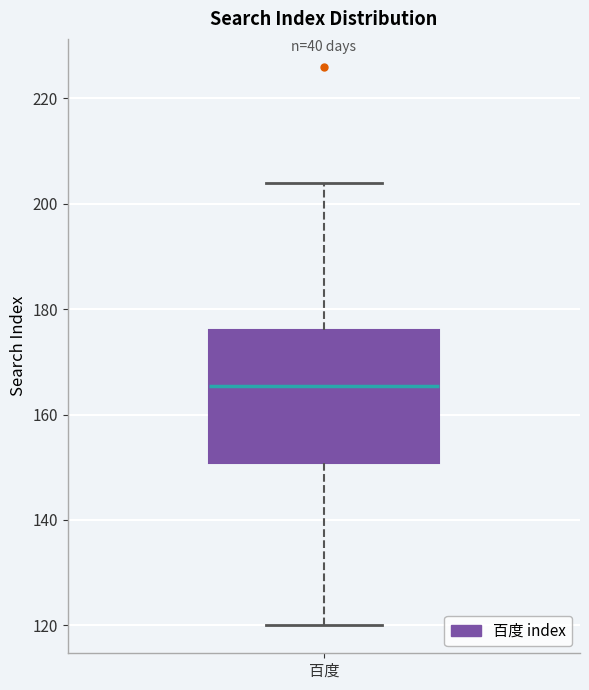

Transcribe this box plot: give where the median line is, the range the box spans, and where the two whiskers end, as read against the y-axis. The values are not printed on the chart, so give them approximately, as read against the axis.

median 166, box 150 to 176, whiskers 120 to 204